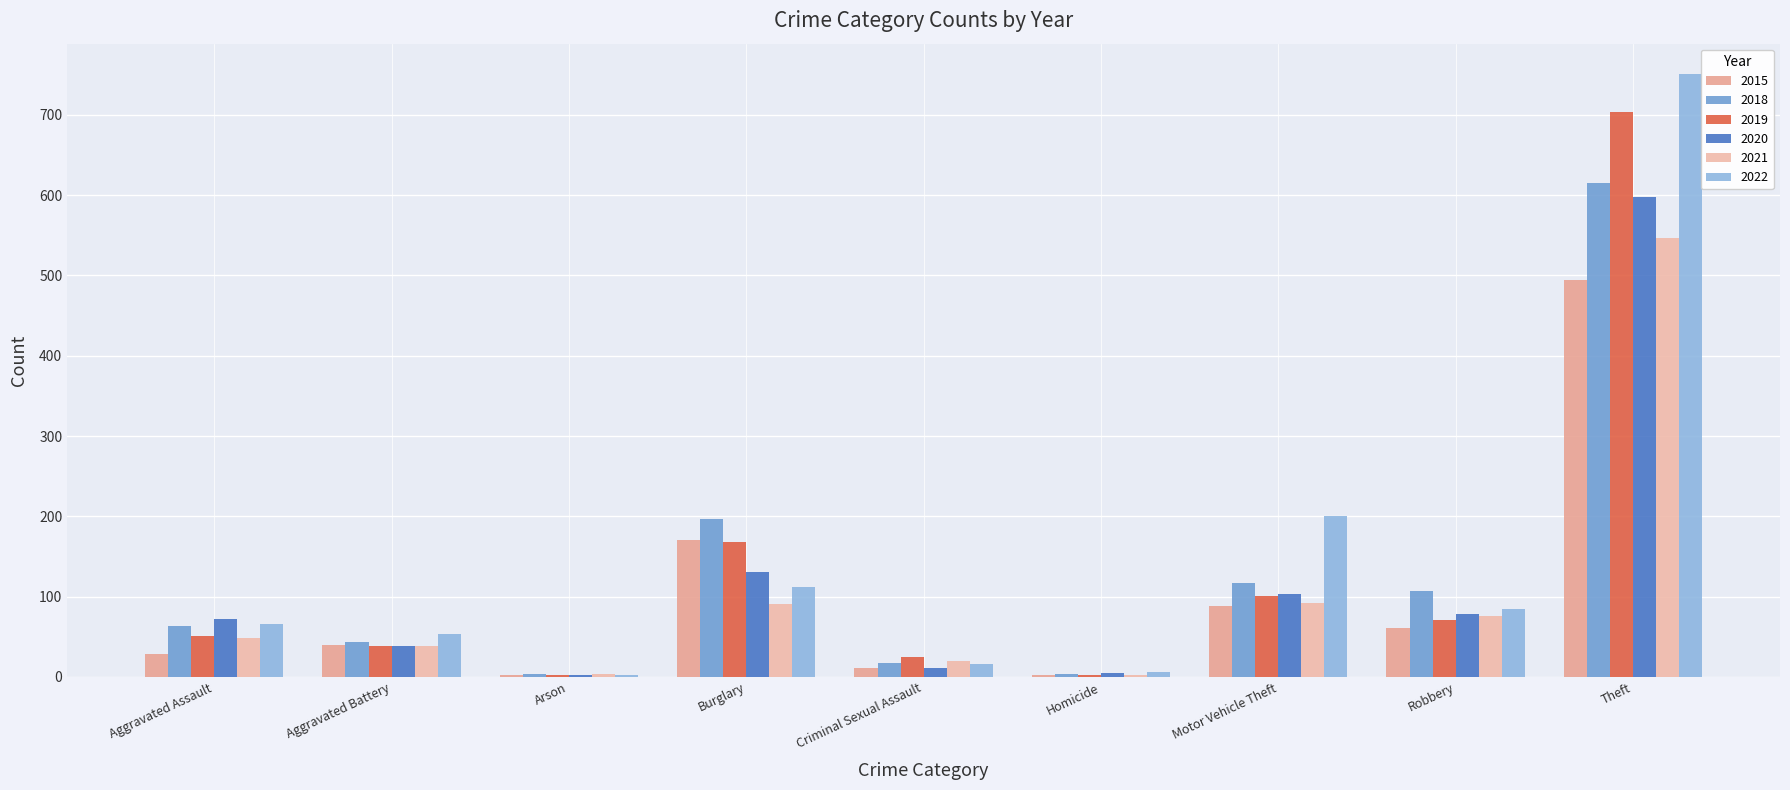

What is the difference between the highest and lowest values at Motor Vehicle Theft?

112